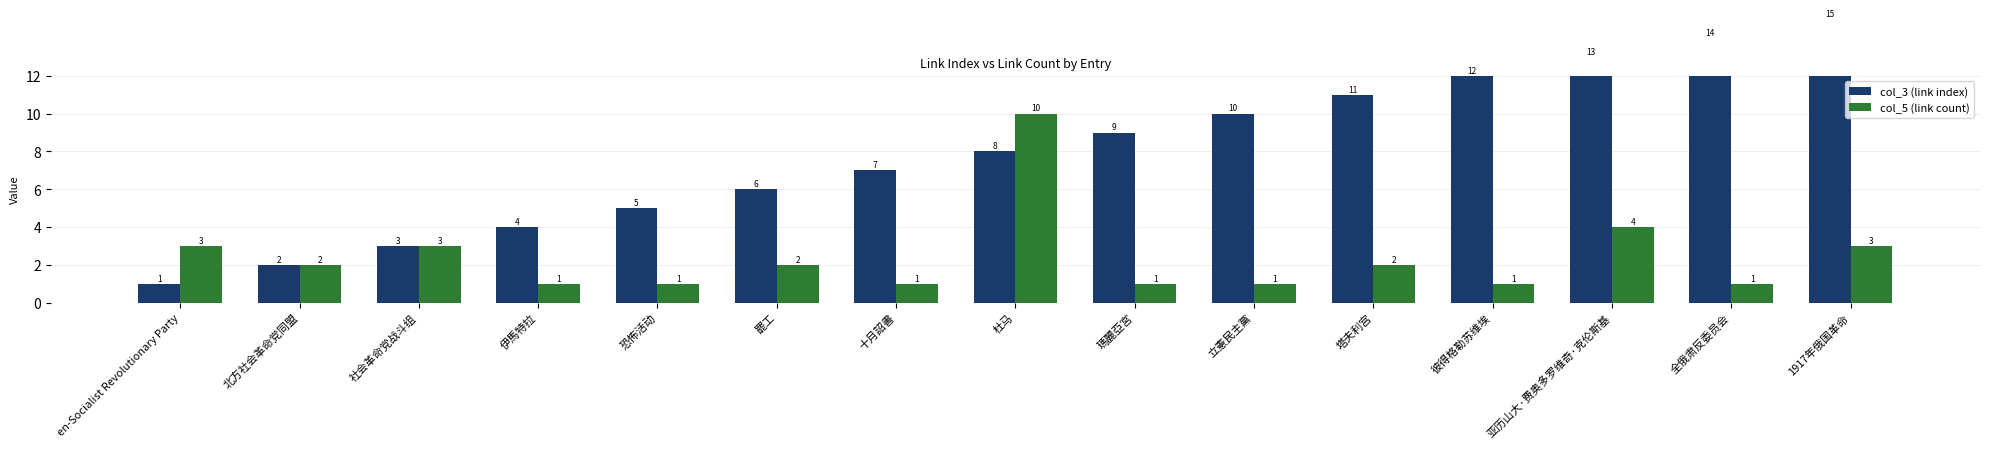

Are the bars grouped side by side (vs. stacked)?

Yes